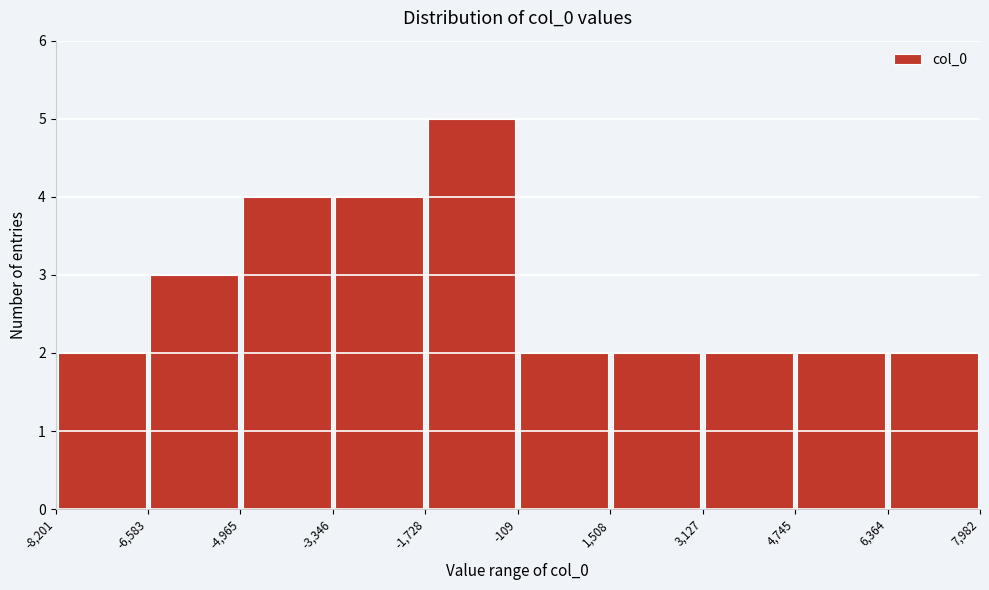

Over which range of the x-axis is the bar tallest?

-1,728 to -109